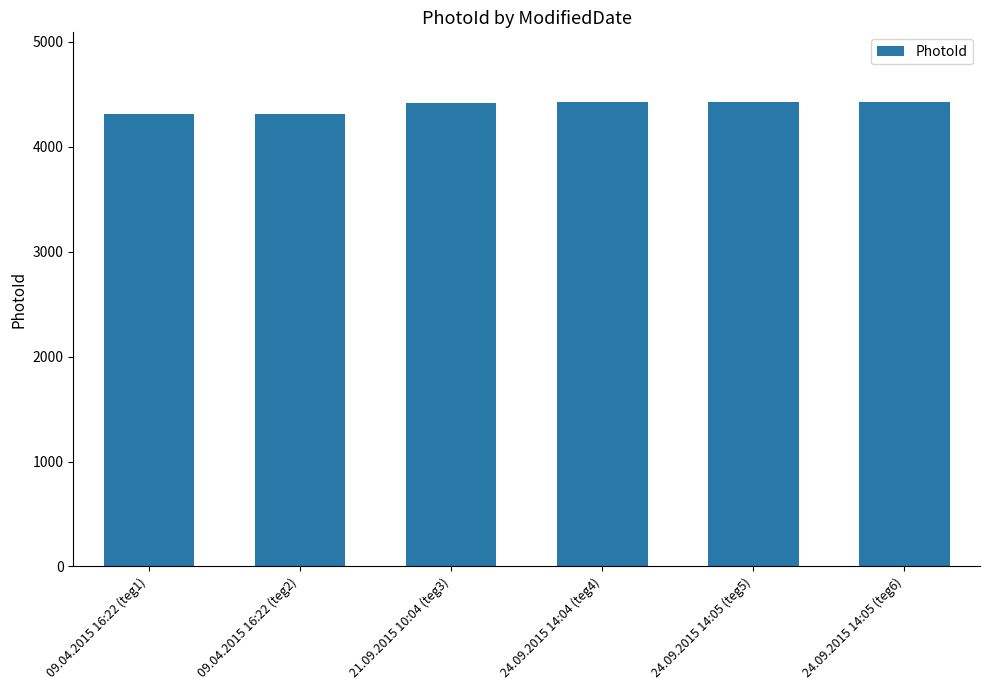

The value at 24.09.2015 14:05 (teg5) is 7475. True or false?

False